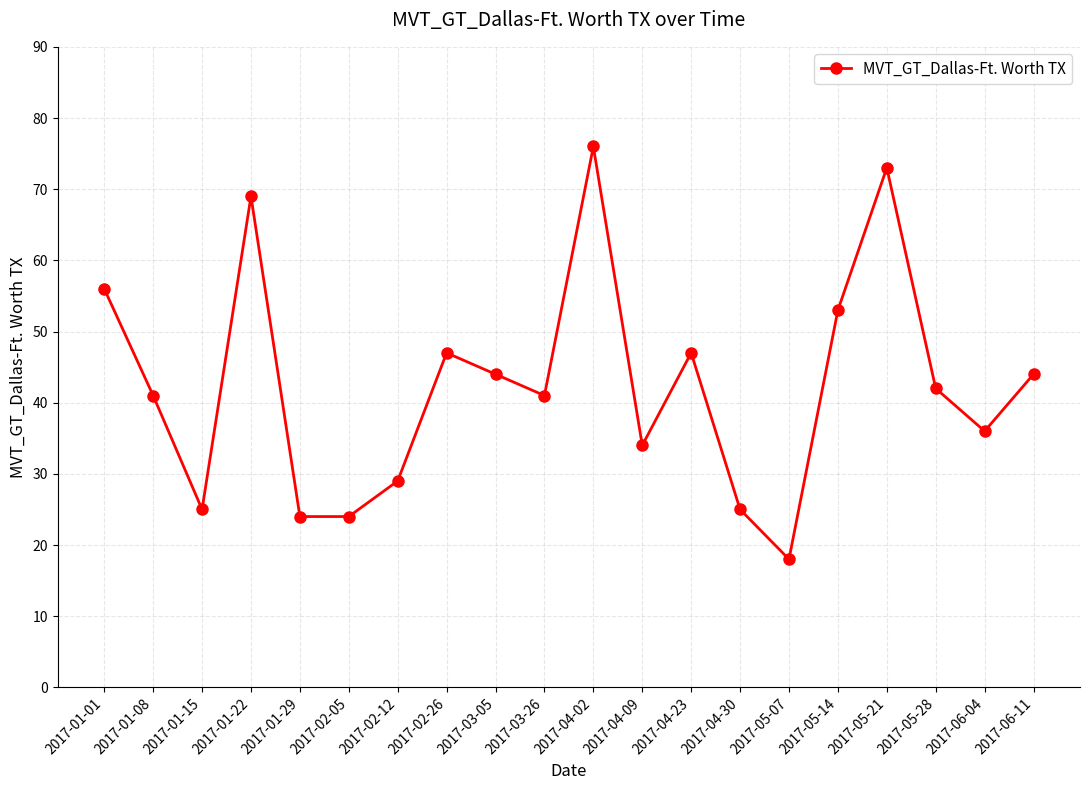

What is the average value?

42